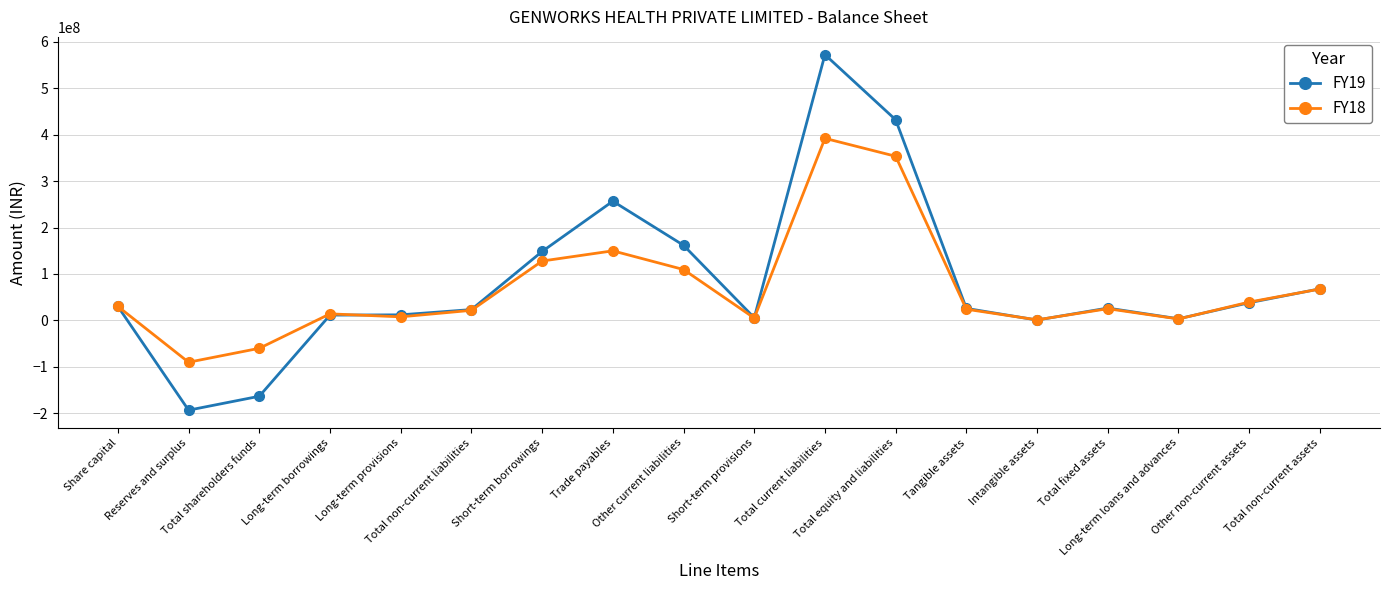

What position from the left is Trade payables?

8